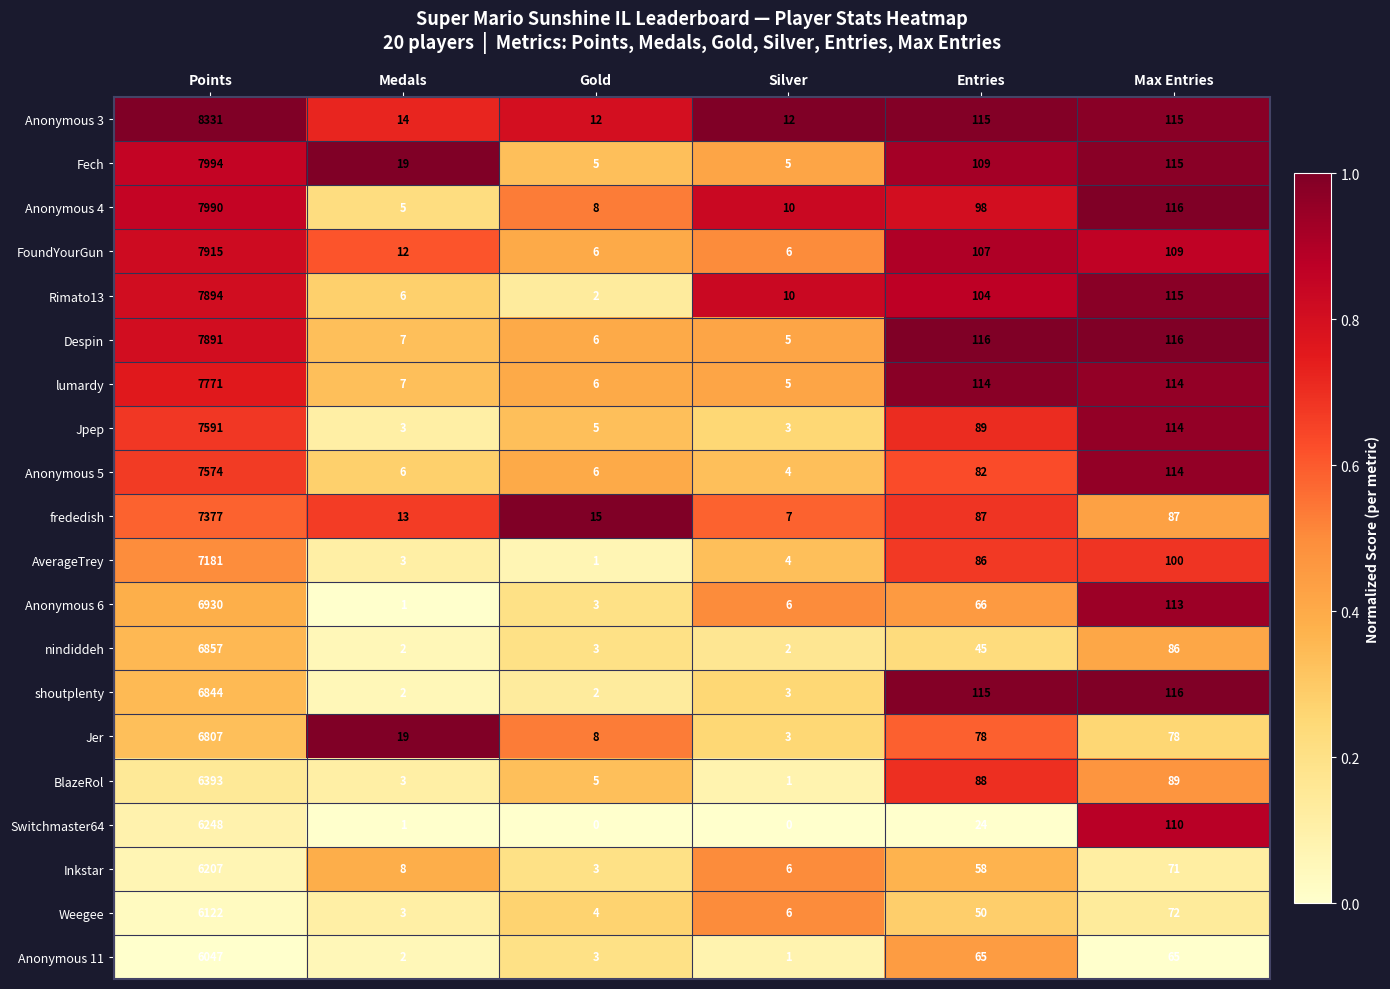

At how many categories does at least one series exceed 0?

6